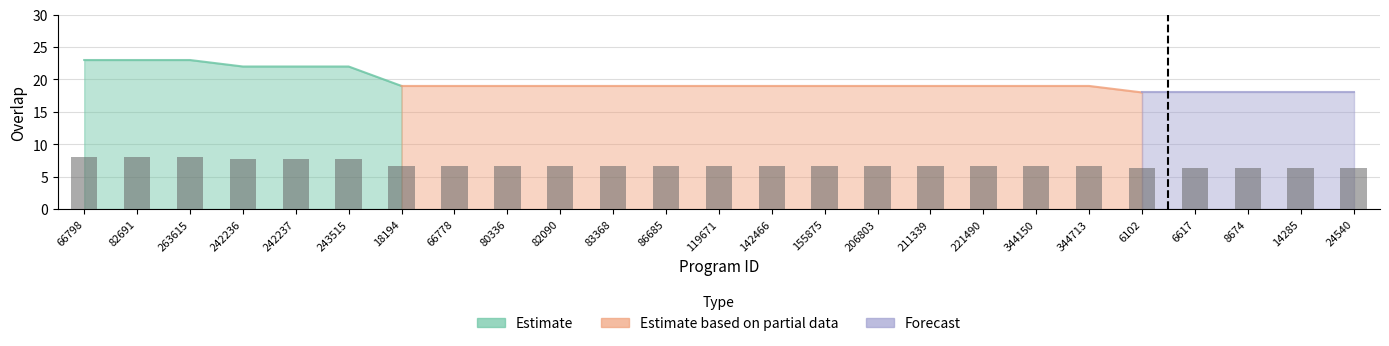

Reading left to right, what are all the values shown in this chart?

66798=8.0	82691=8.0	263615=8.0	242236=7.7	242237=7.7	243515=7.7	18194=6.6	66778=6.6	80336=6.6	82090=6.6	83368=6.6	86685=6.6	119671=6.6	142466=6.6	155875=6.6	206803=6.6	211339=6.6	221490=6.6	344150=6.6	344713=6.6	6102=6.3	6617=6.3	8674=6.3	14285=6.3	24540=6.3